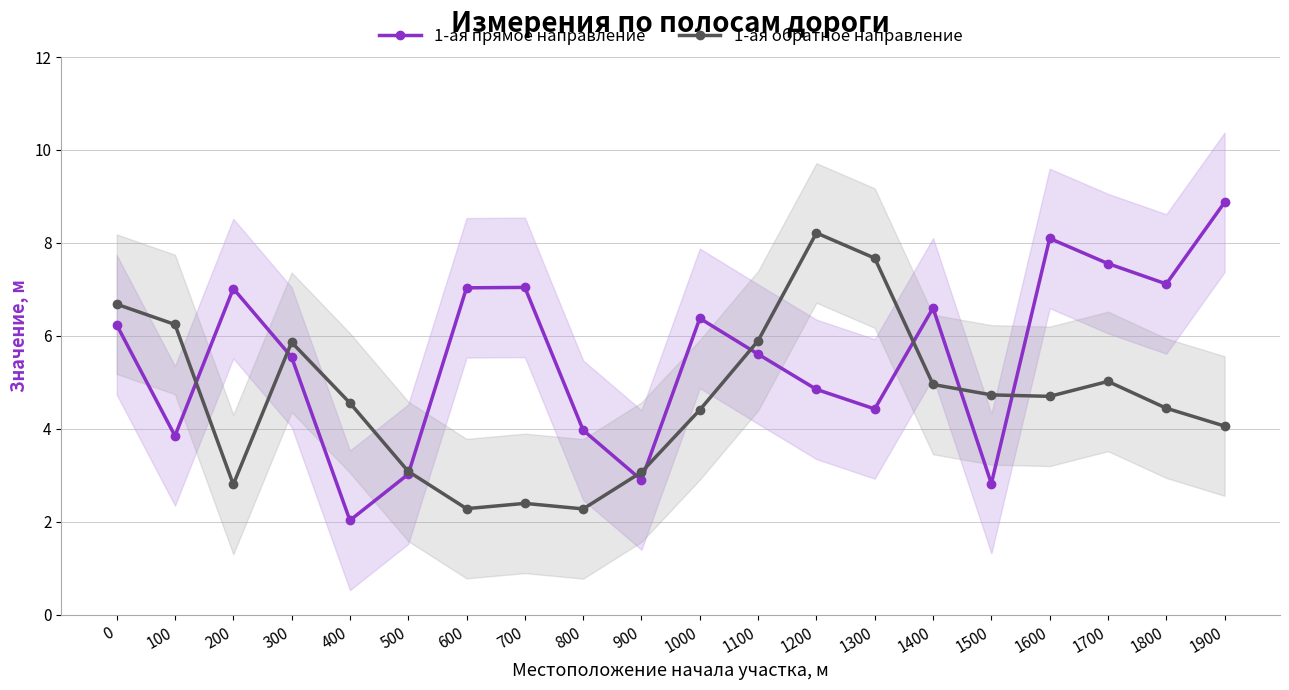

What is the smallest value displayed?

2.0